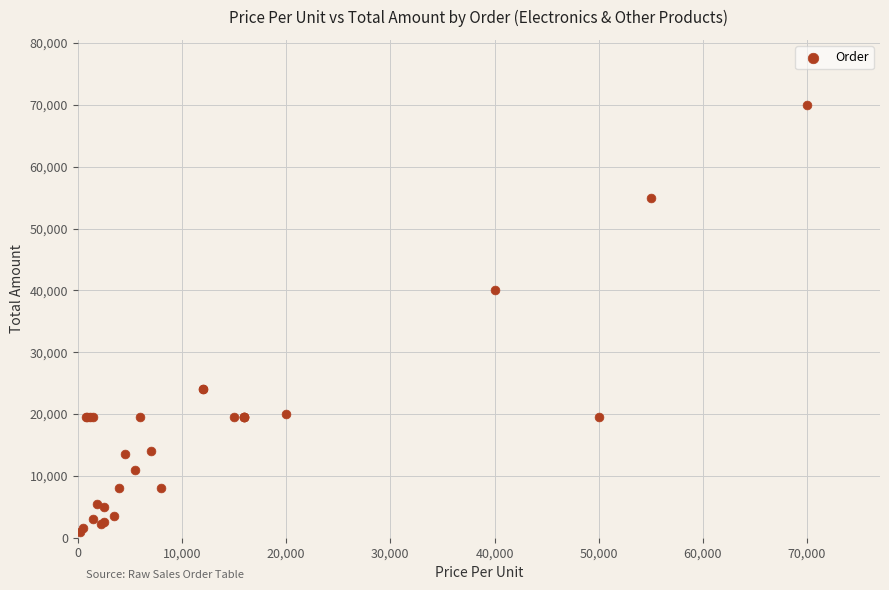

What Y value in the scatter plot is closest to 35500?

40000